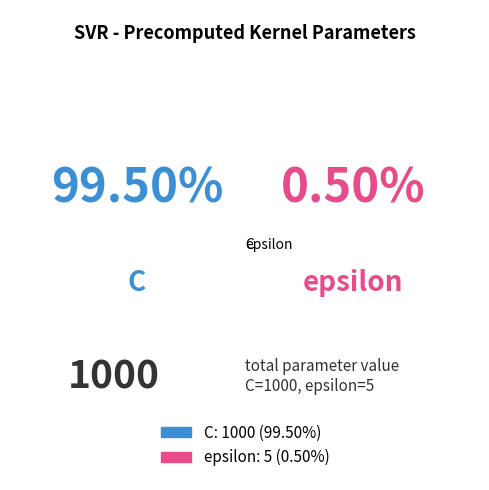

How many segments does this pie chart have?

2